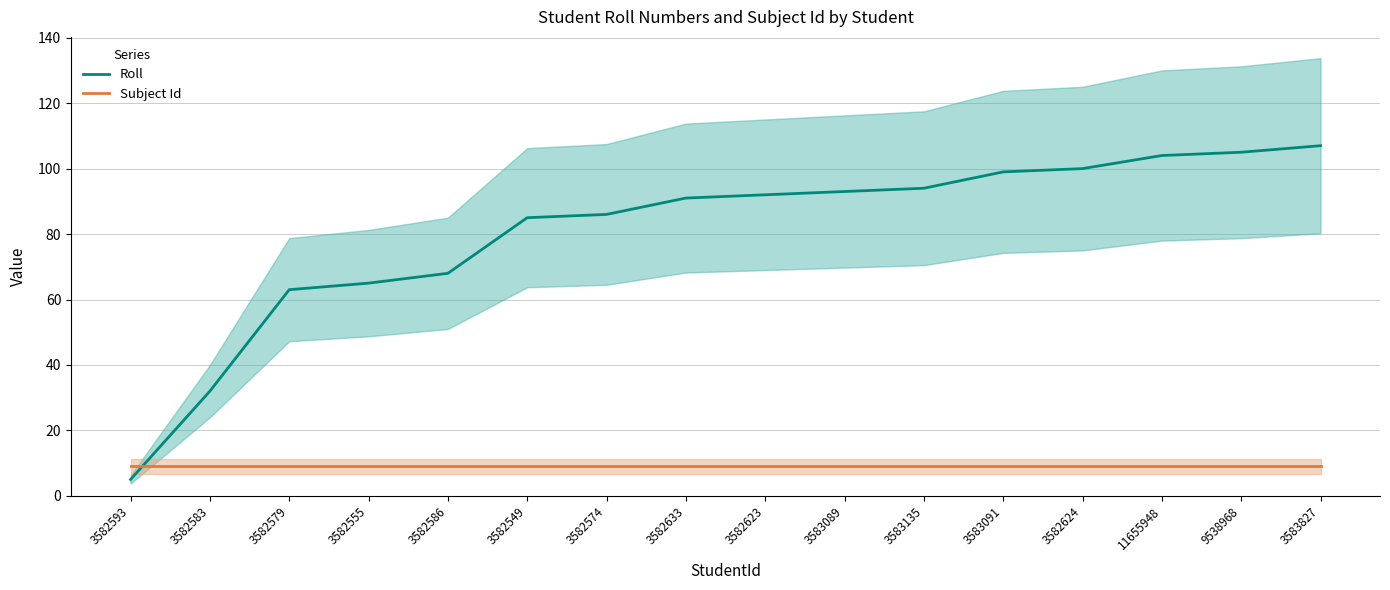

At which label does Roll first exceed 92?

3583089